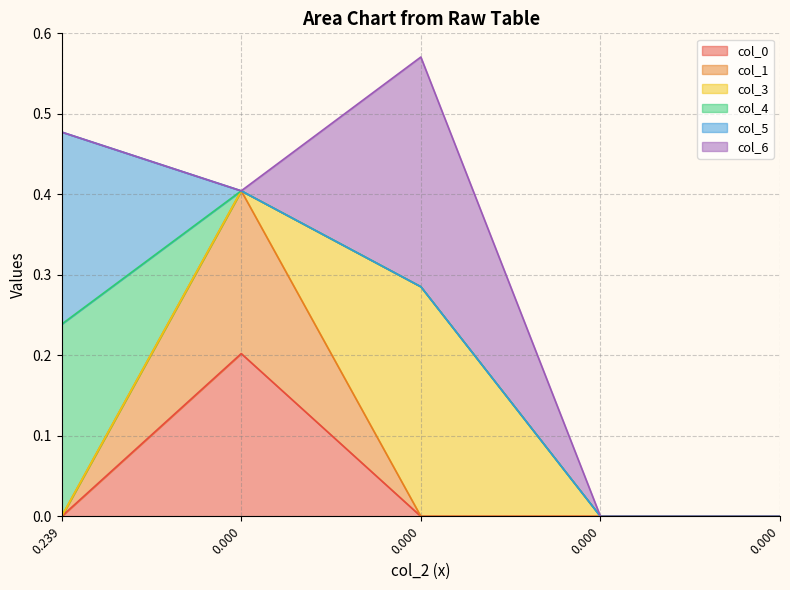

True or false: col_5 and col_3 cross at least once.

False